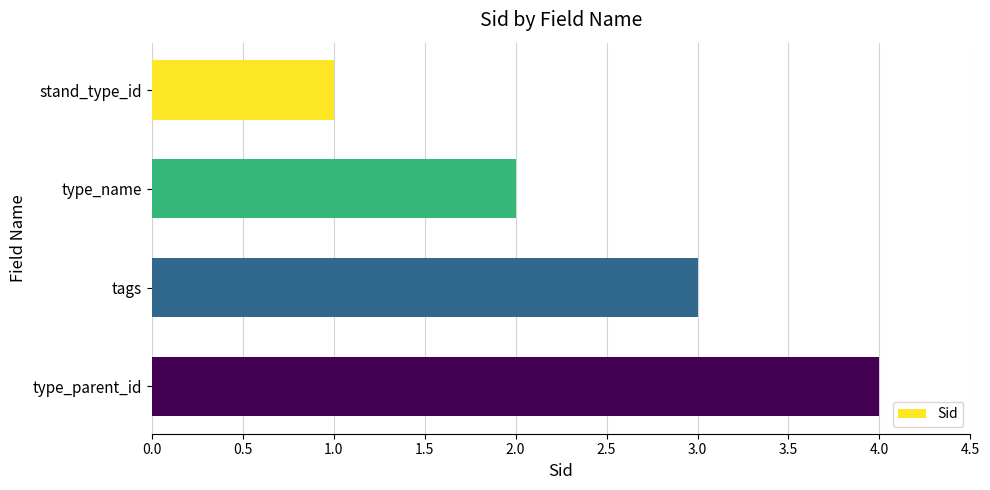

What is the label of the 3rd bar from the bottom?

type_name